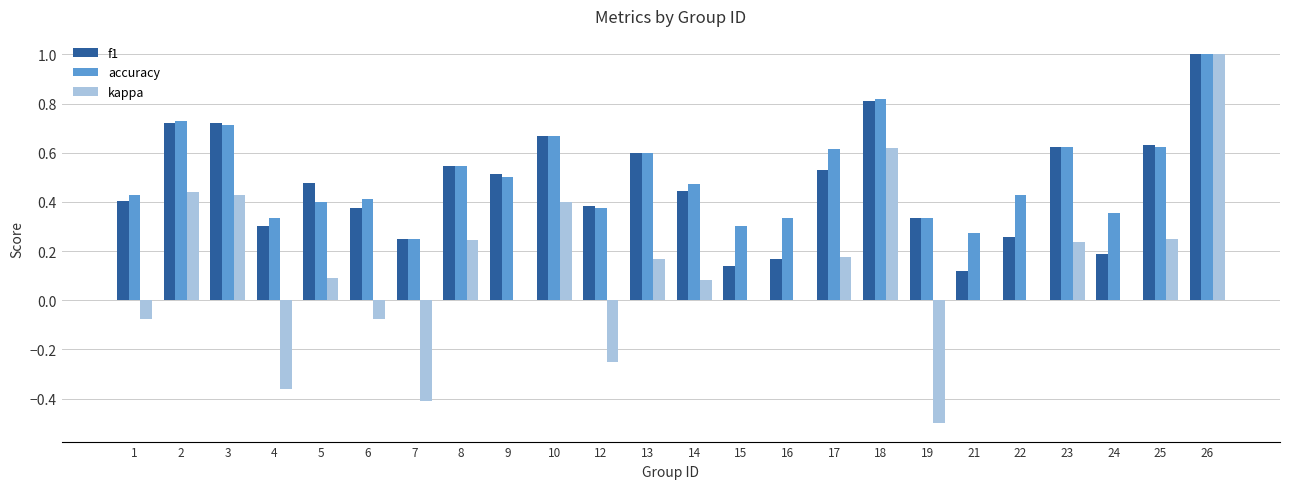

True or false: kappa has a value of 0.0 at 15.

True